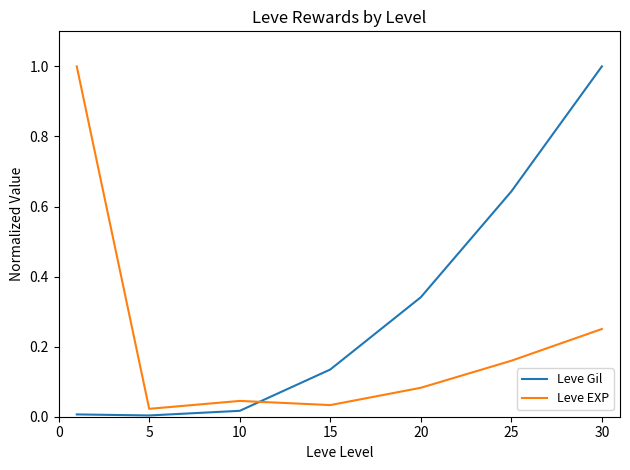

What is the sum of all Leve Gil values?

2.1